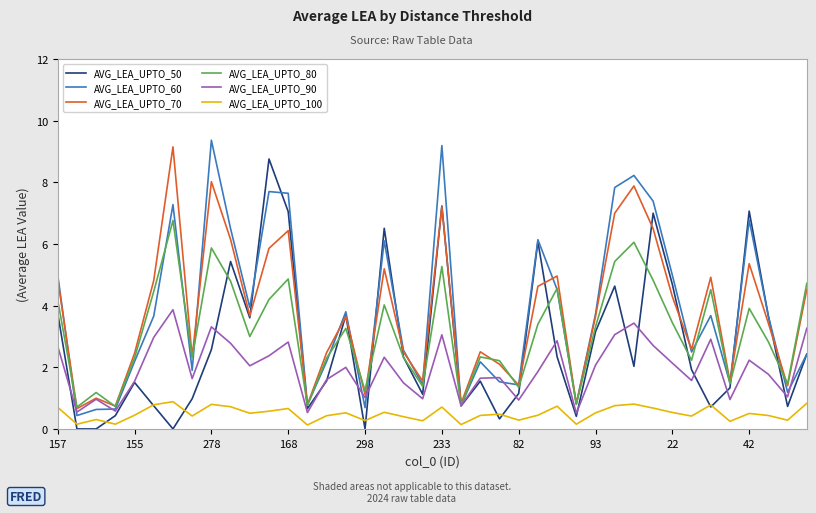

How many lines are shown in the chart?

6